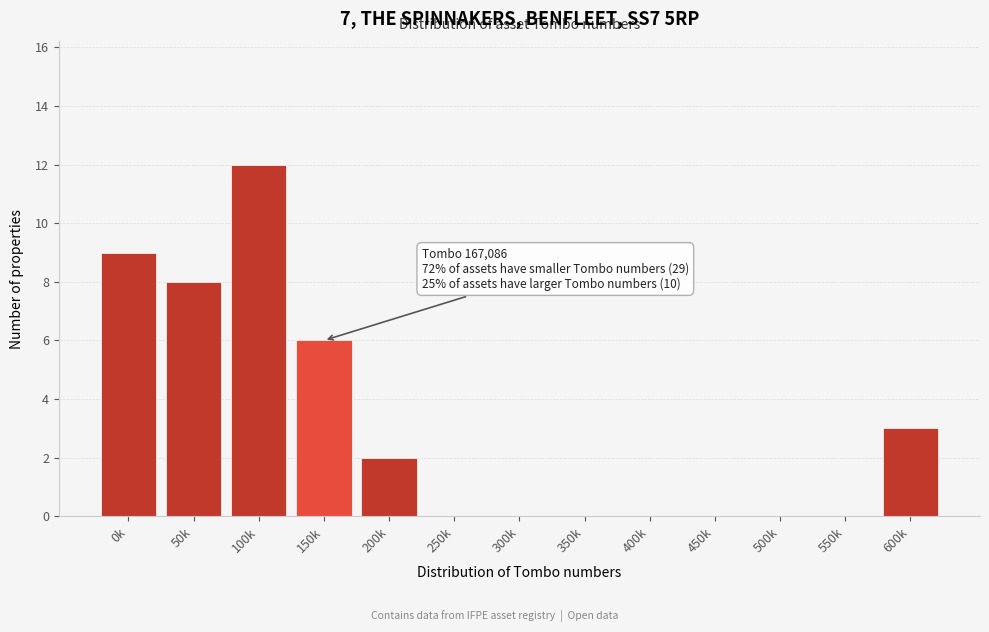

Reading left to right, transcribe all the data shown in this chart.

0k=9	50k=8	100k=12	150k=6	200k=2	250k=0	300k=0	350k=0	400k=0	450k=0	500k=0	550k=0	600k=3